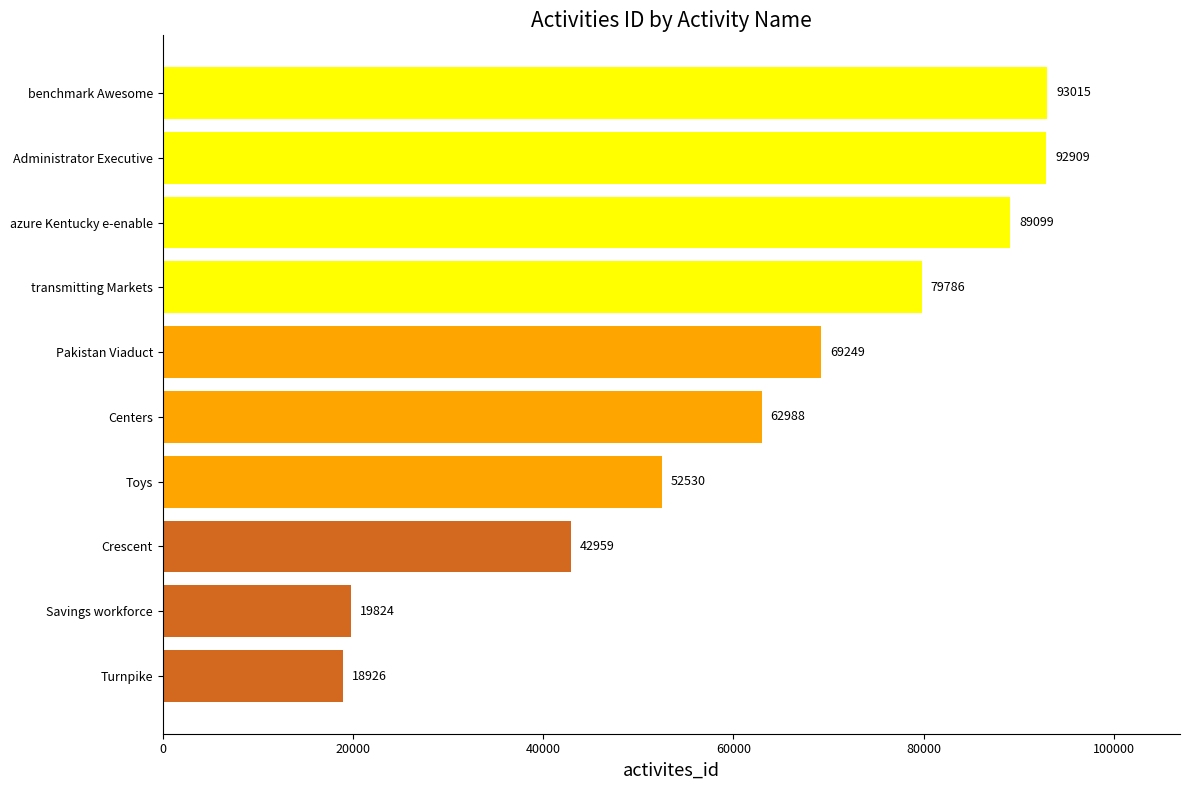

At which label is the value closest to 55970?

Toys